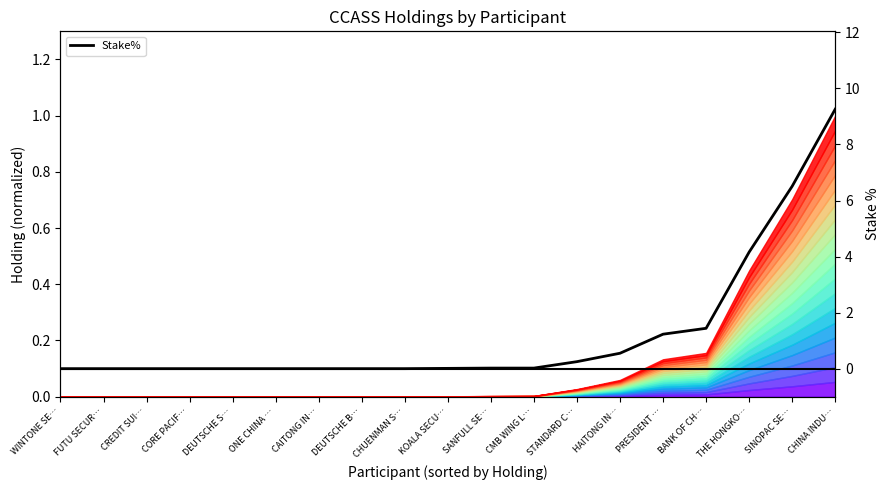

At which label is the value closest to 4?

THE HONGKO…